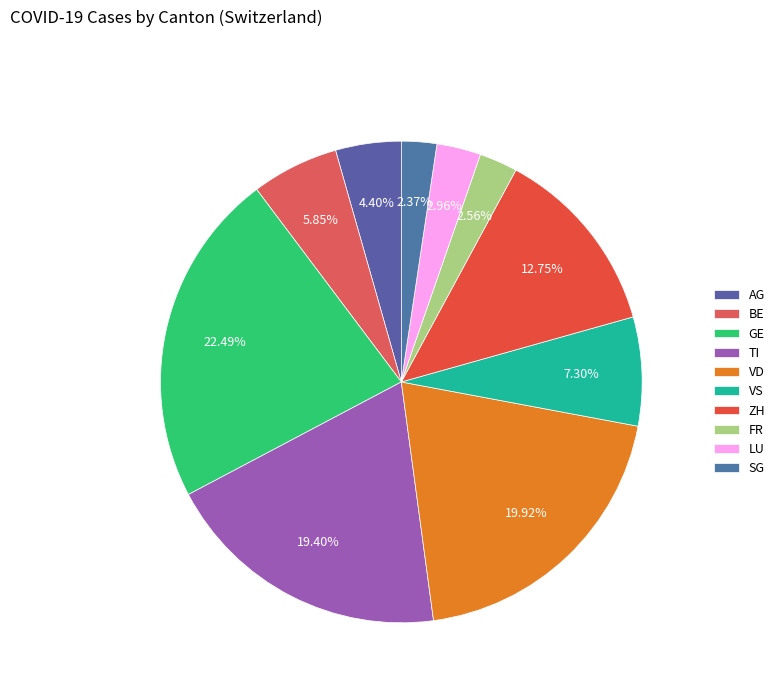

Is the sum of GE and LU greater than half?

No